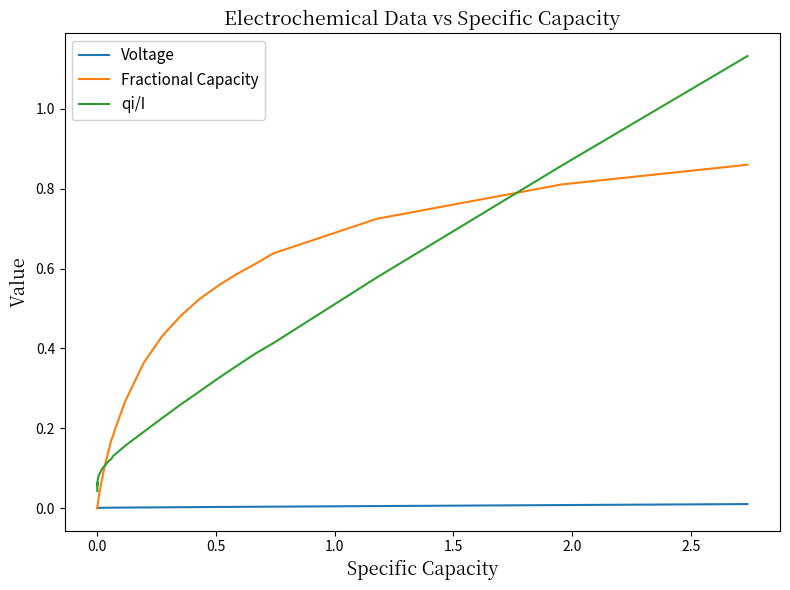

List the series in order of their peak value, highest first.

qi/I, Fractional Capacity, Voltage